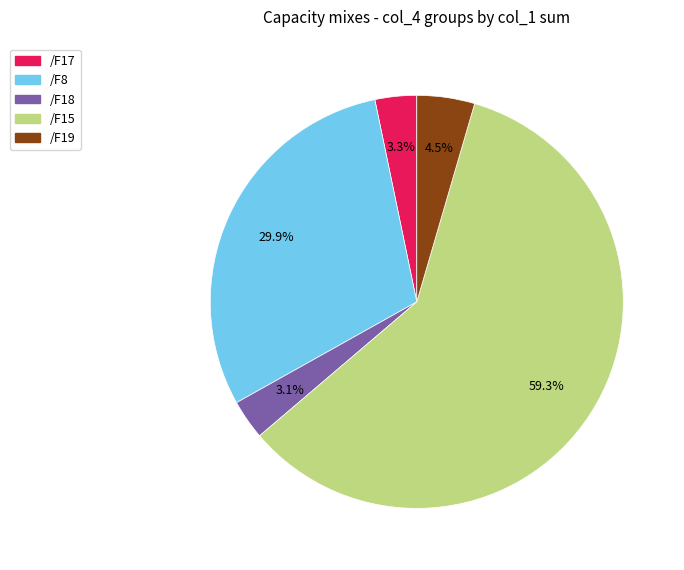

To the nearest percent, what percentage of the pie is /F18?

3%